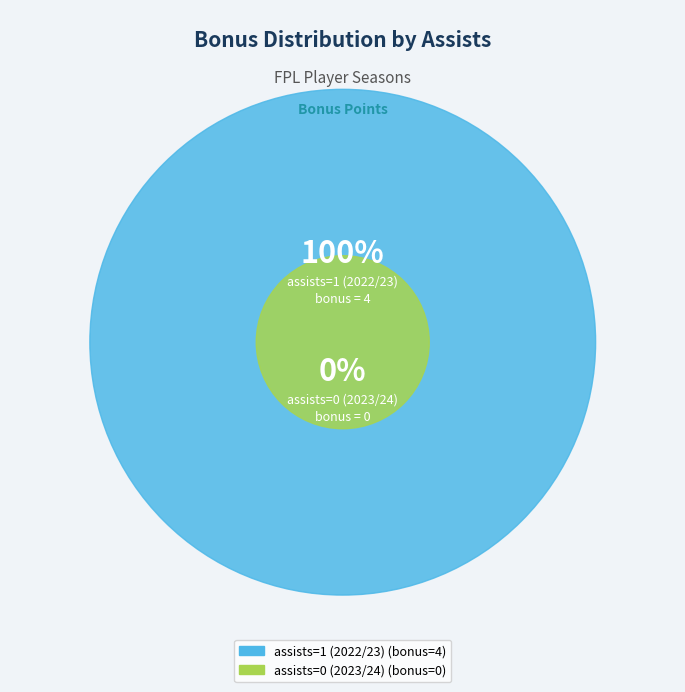

How many slices are in this pie chart?

2